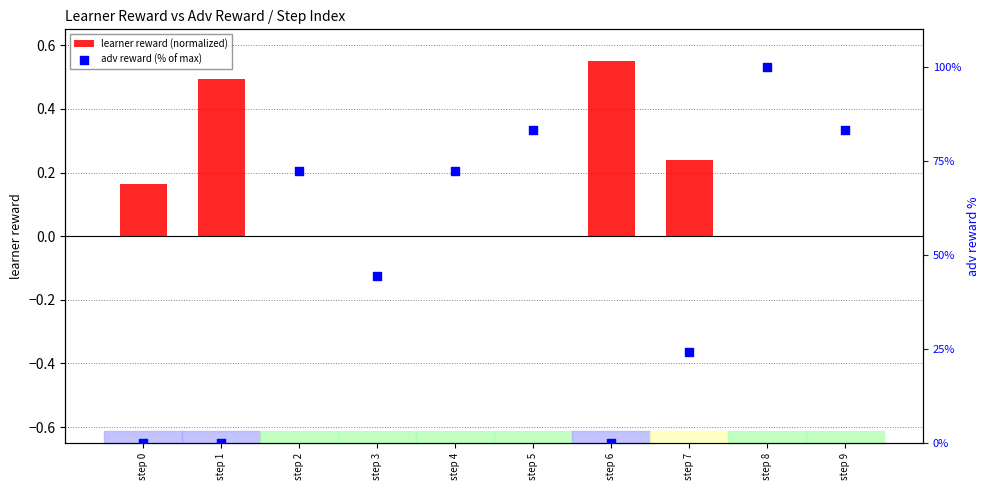

What are all the series names shown in the legend?

learner reward (normalized), adv reward (% of max)